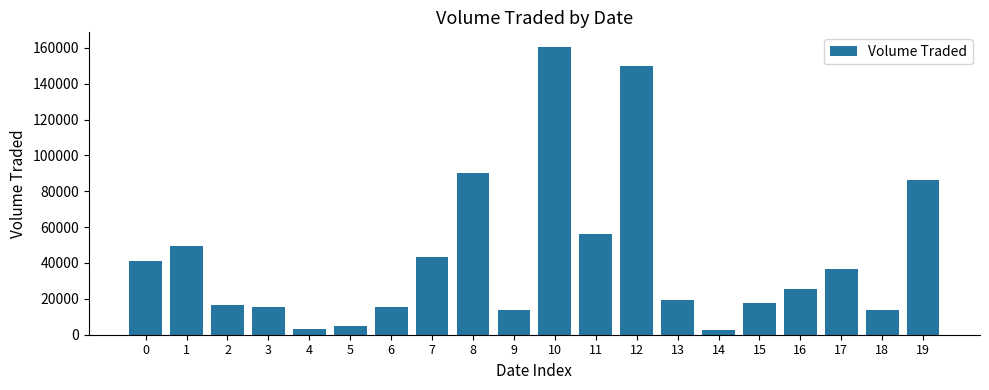

What is the value of the 3rd bar from the left?

16300